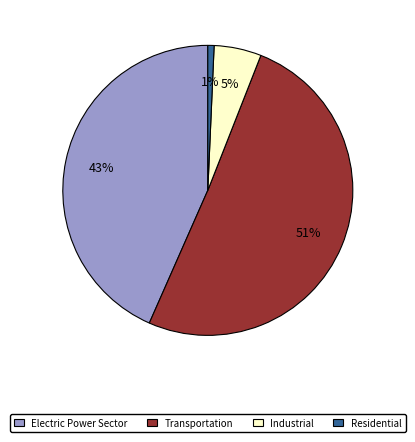

To the nearest percent, what portion does Industrial represent?

5%